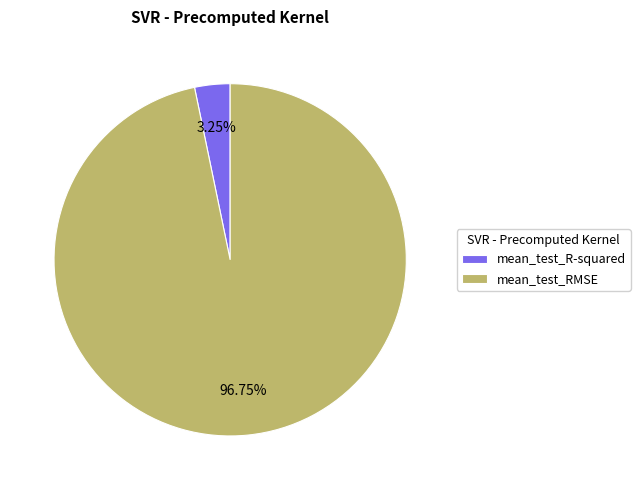

Is mean_test_RMSE the majority of the pie?

Yes